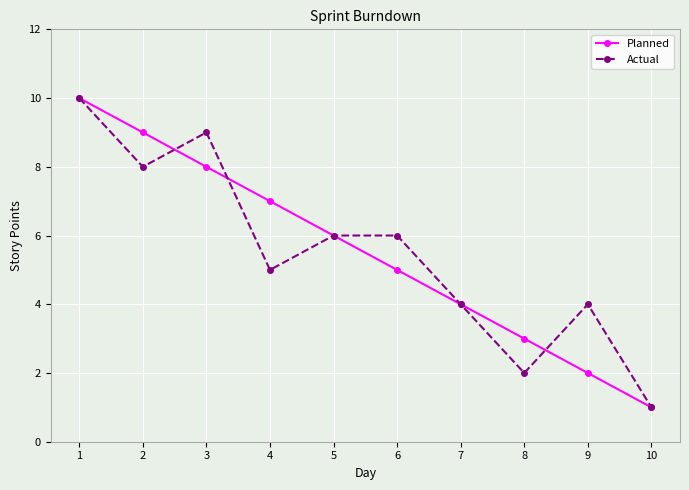

Is the value of Planned at 5 greater than the value of Actual at 9?

Yes